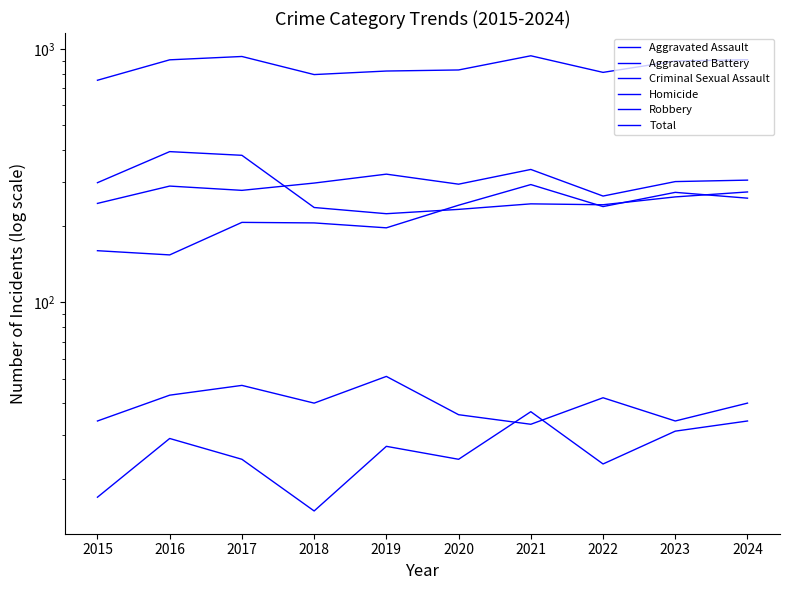

Is it true that Homicide equals 48 at 2021?

False